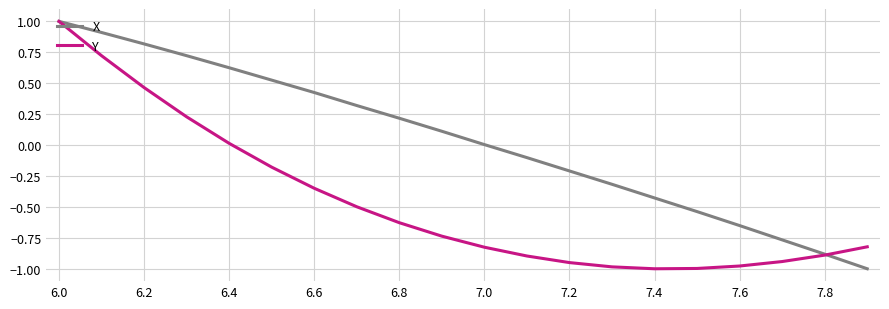

Which series has the largest total across all categories?

X